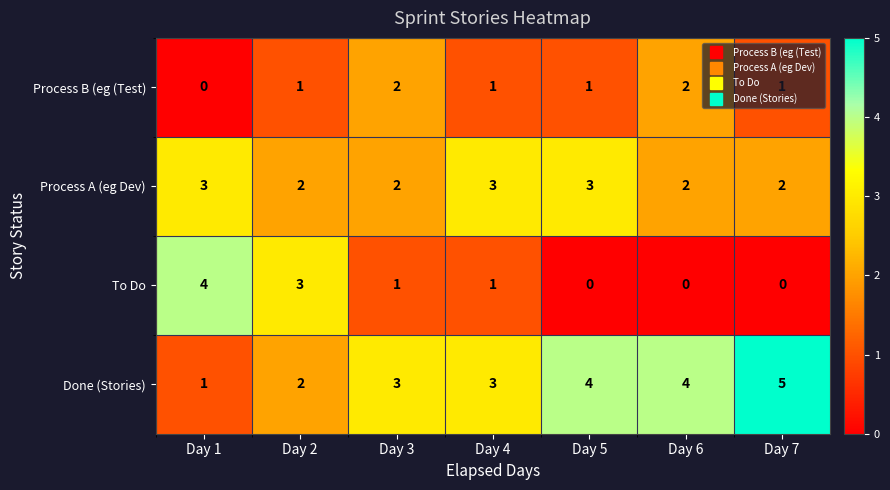

How many Done (Stories) values are between 2 and 4?

5